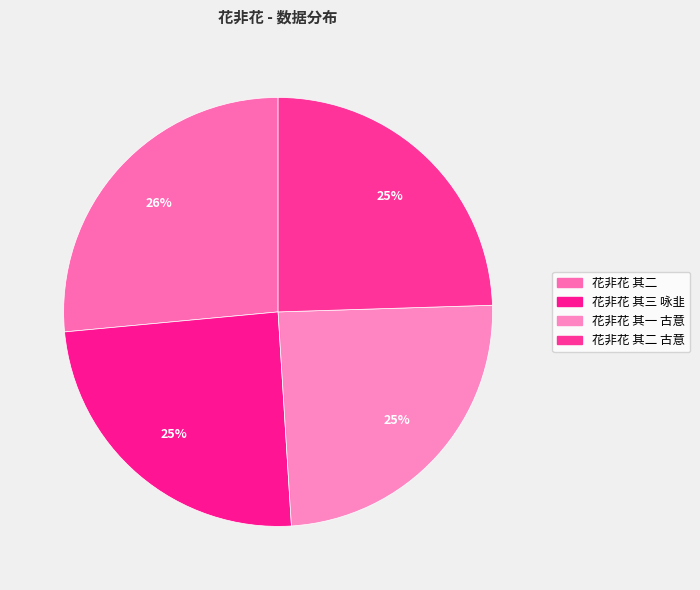

How many slices are in this pie chart?

4